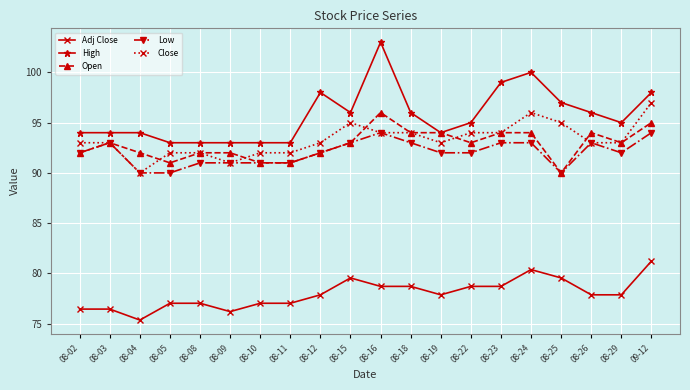

Count the Low values in the range 91 to 93.

15